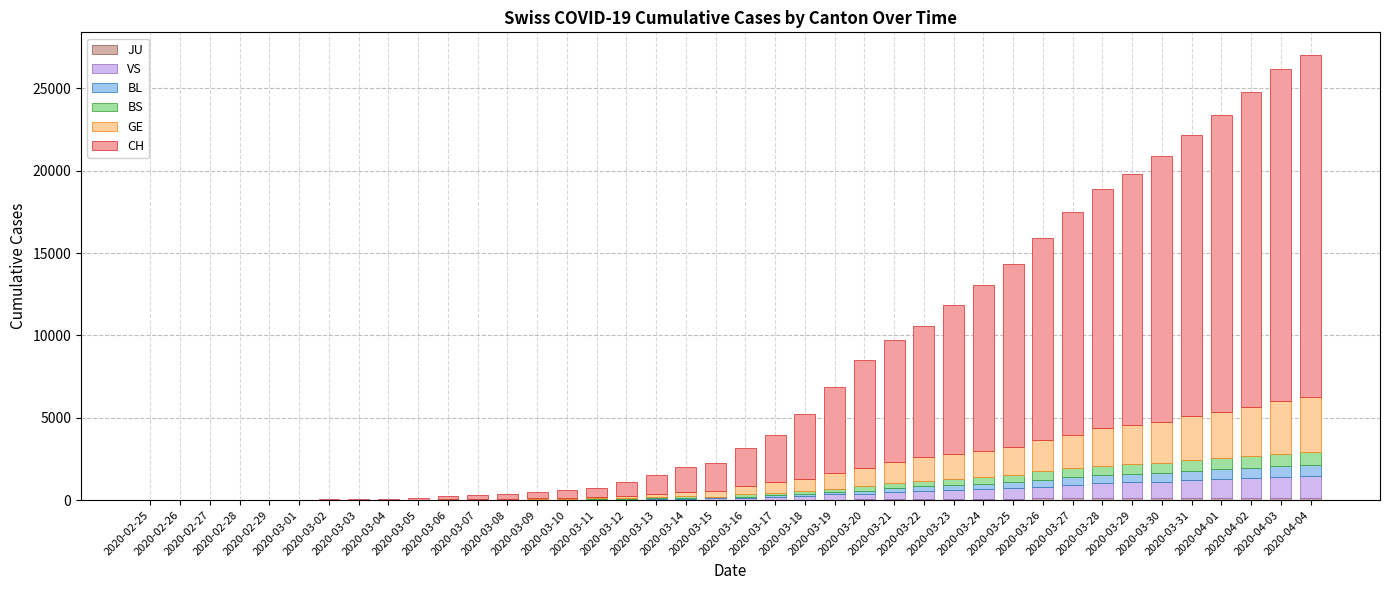

Which category has the lowest value in the JU series?

2020-02-25